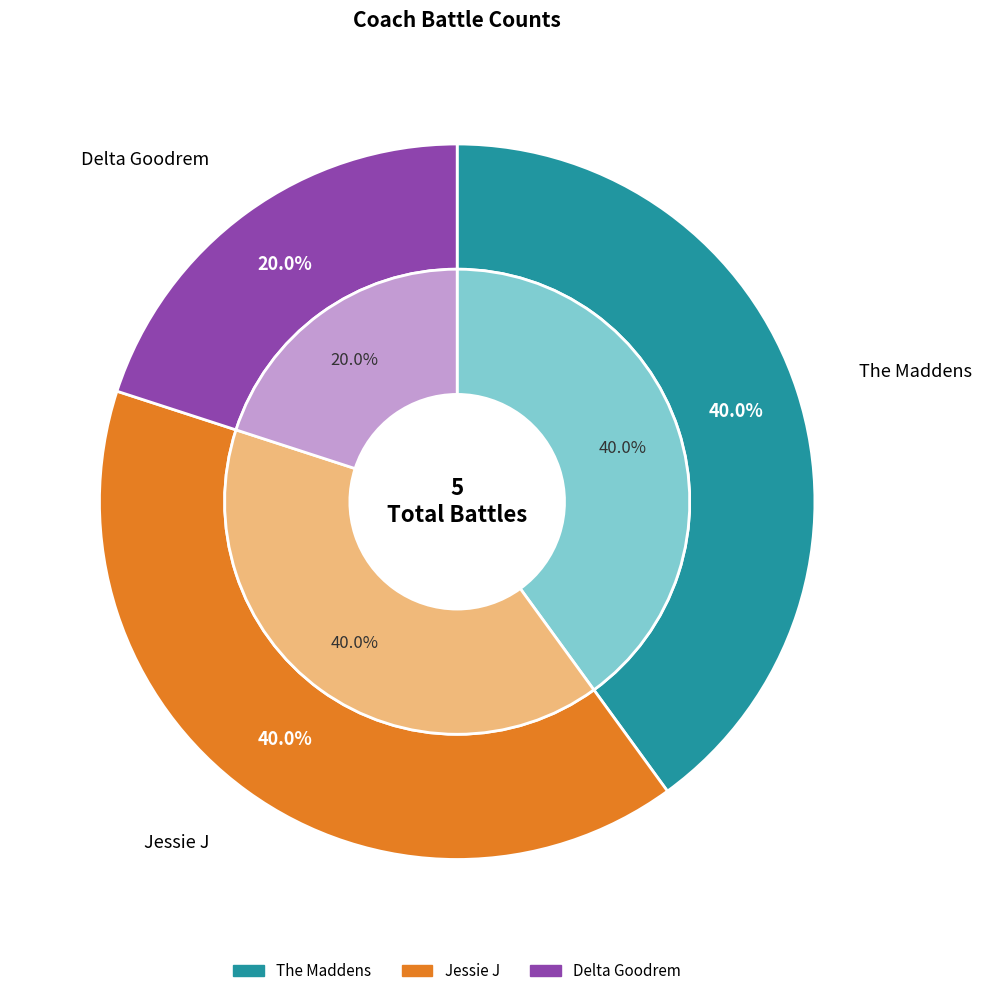

Approximately how many times larger is the value at Jessie J compared to The Maddens?

1.0